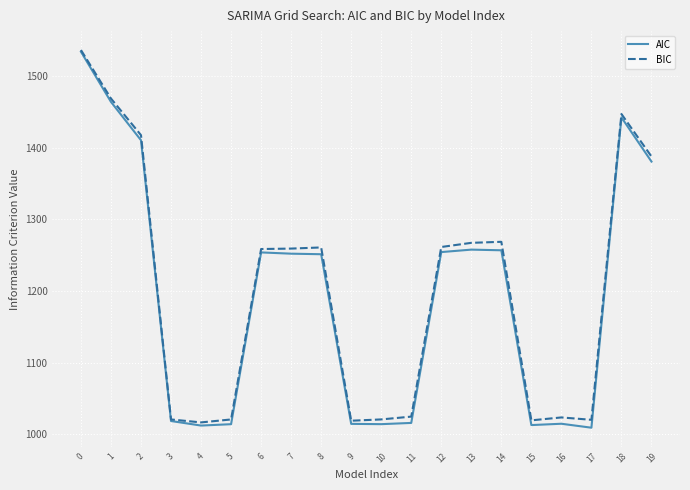

Where is BIC nearest to the value 1276?

14